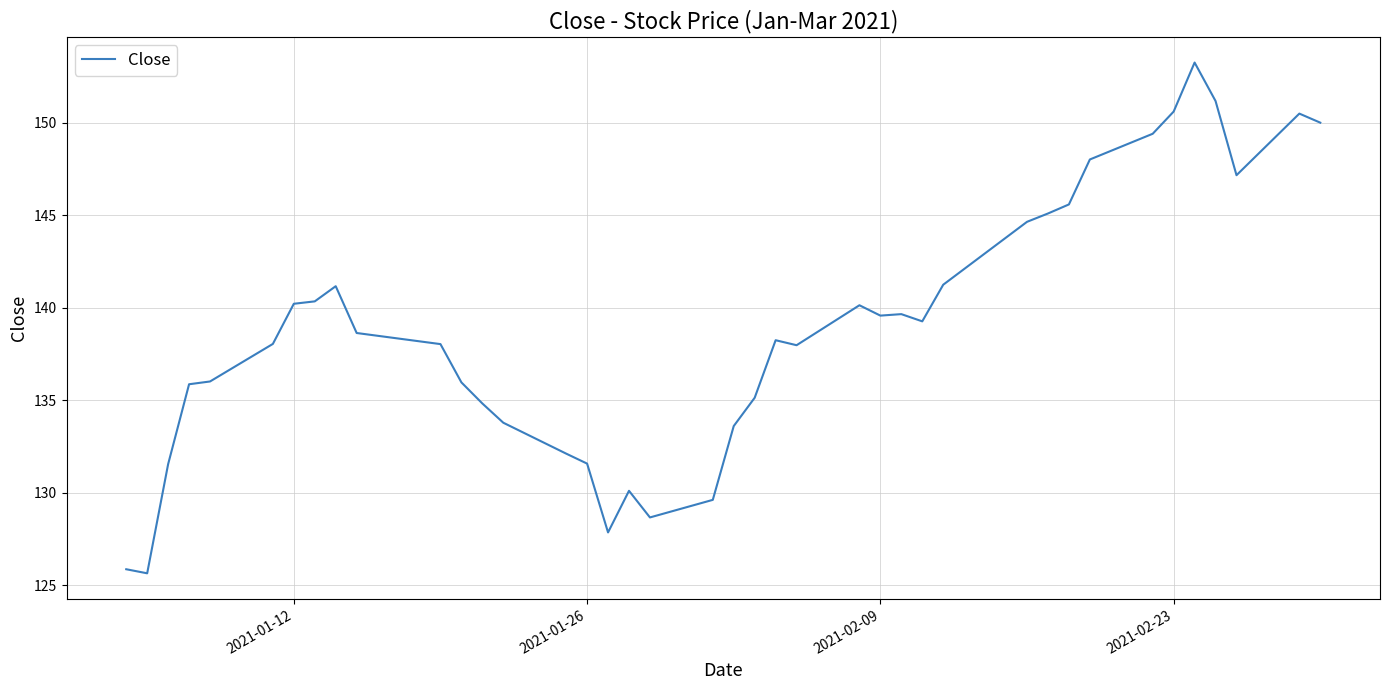

What is the greatest value displayed?

153.3